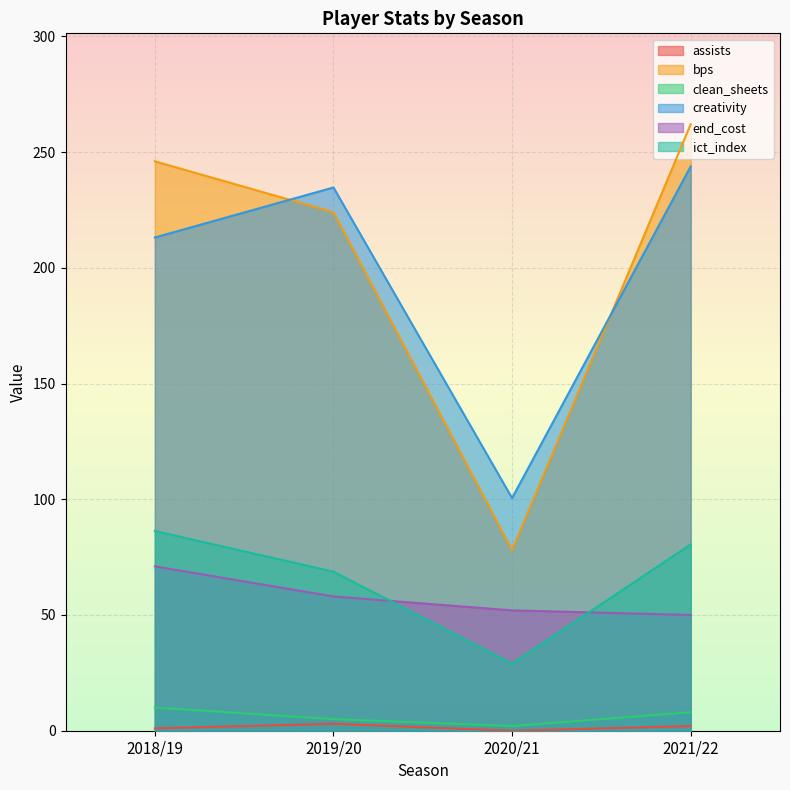

At how many categories does at least one series exceed 180?

3